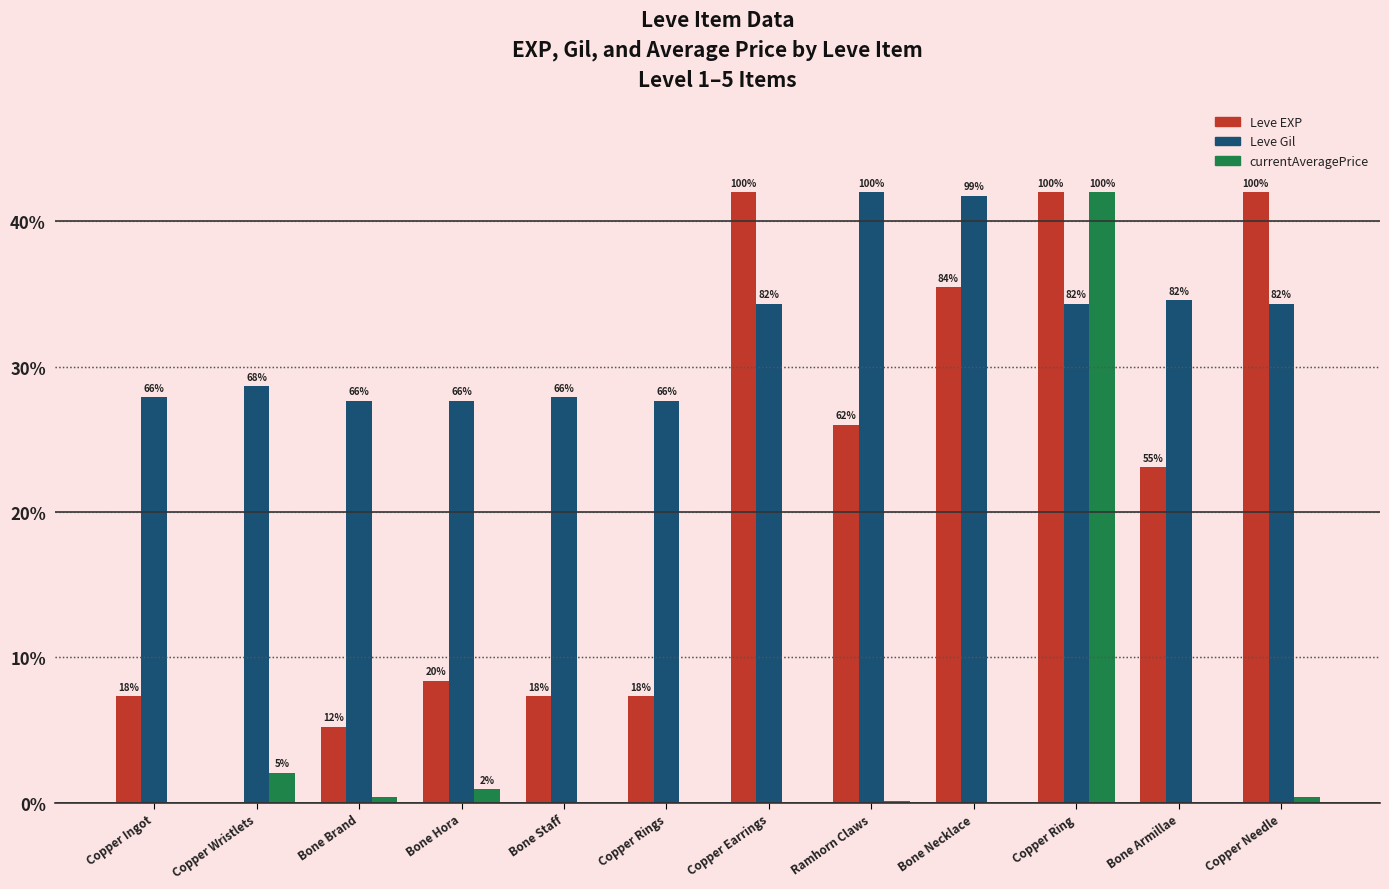

The Leve EXP series shows 3.6 at Copper Ingot. True or false?

False